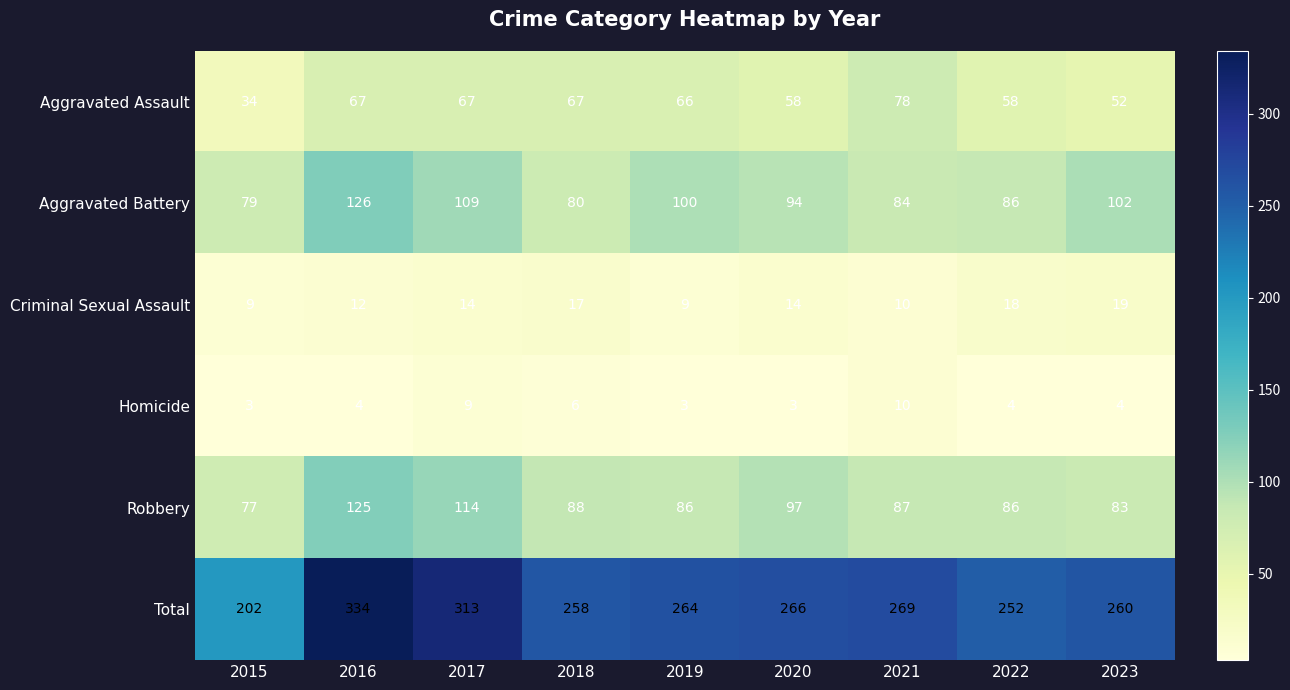

What is the smallest value displayed?

3